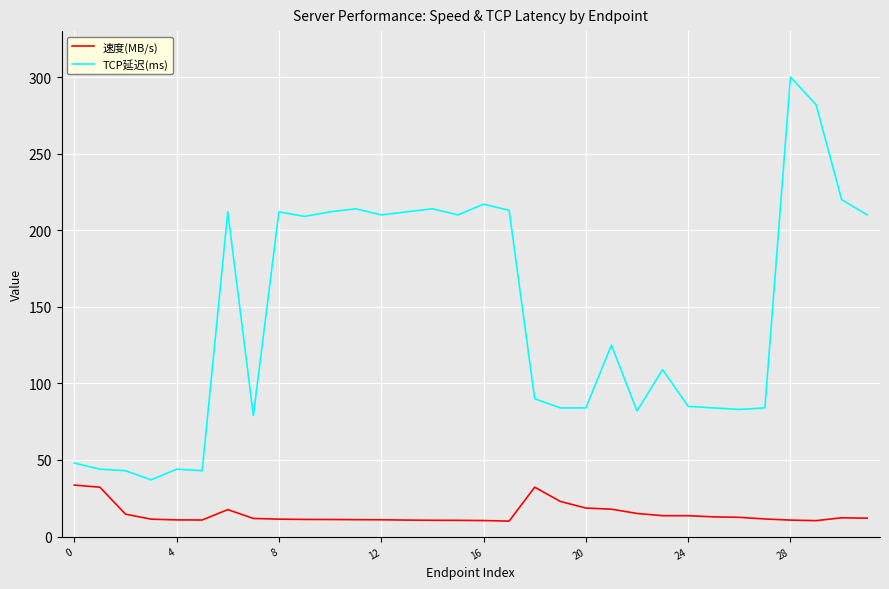

What is the greatest value displayed?

300.0